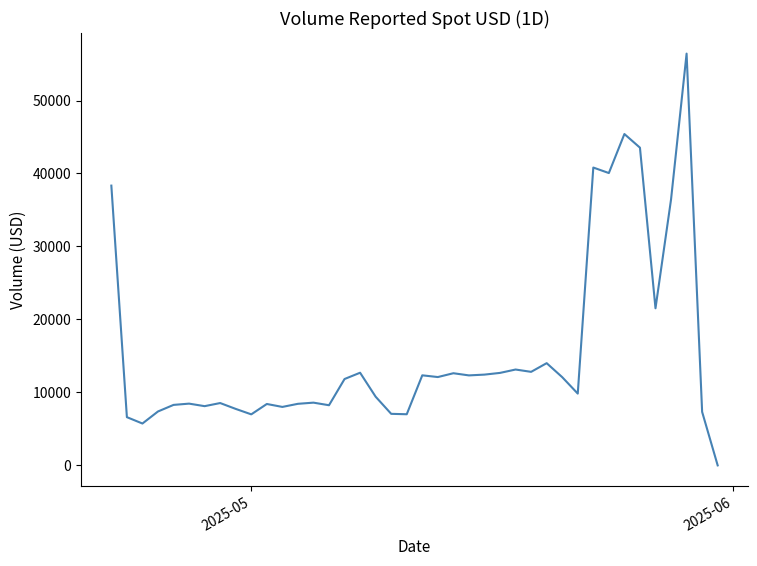

What is the difference between the maximum and minimum values?

56429.0